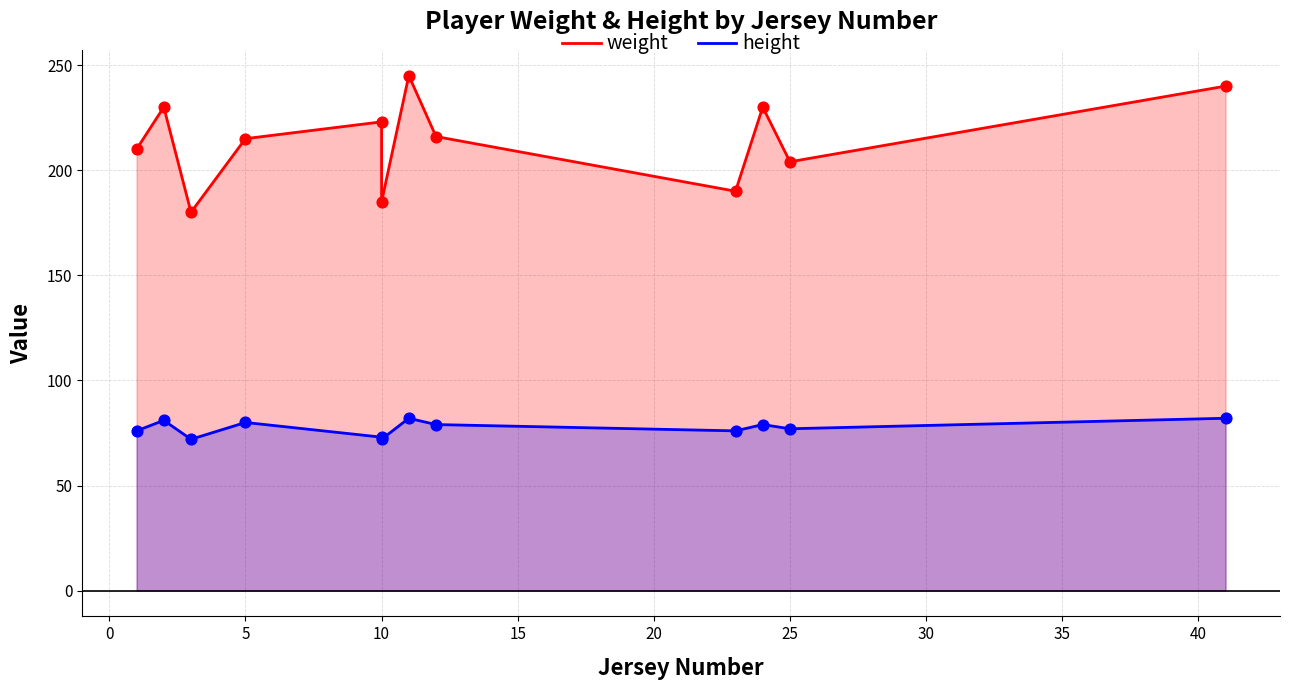

Which series contains the lowest Y value?

height